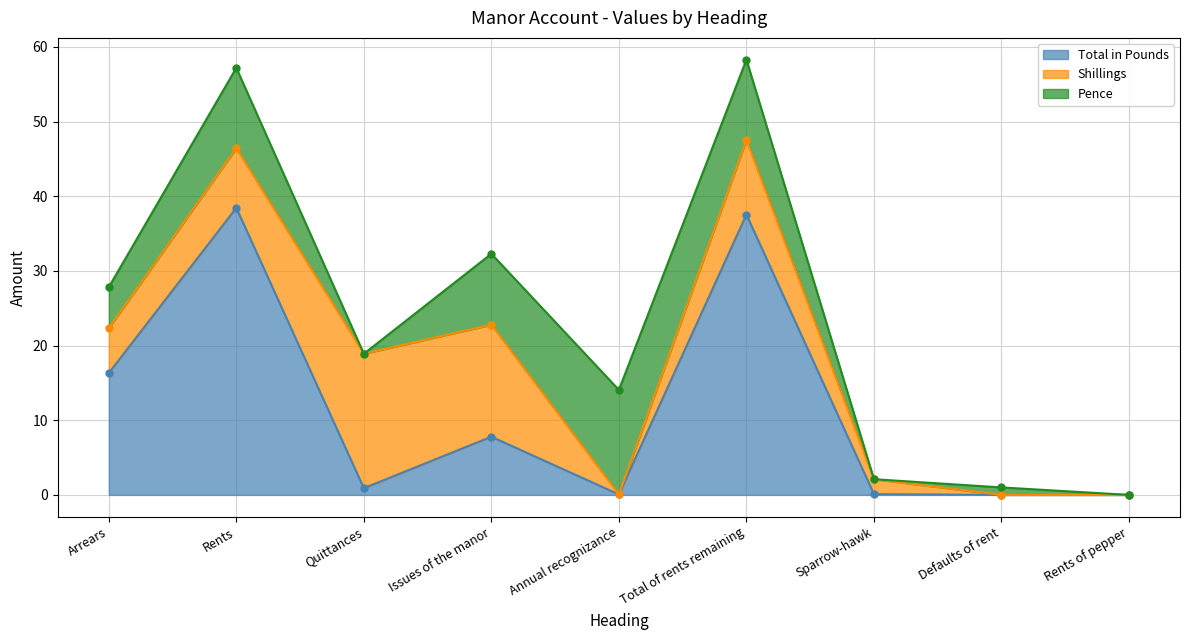

Where is the first local maximum for Pence?

Rents